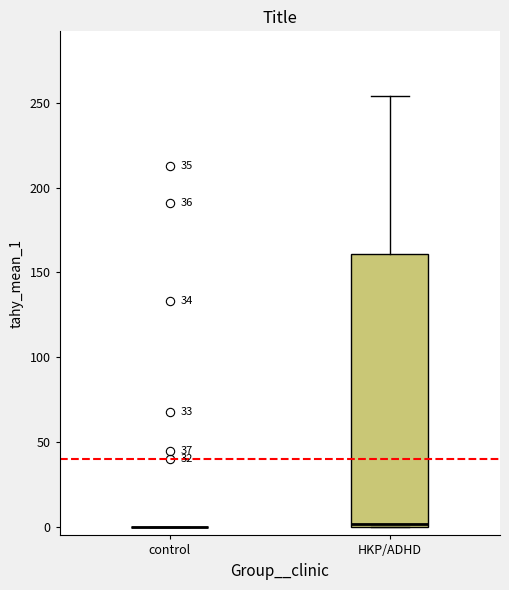

Reading left to right, read every box against the y-axis: the position of its median line, the range the box covers, and the ends of its whiskers. The values are not printed on the chart, so give them approximately, as read against the axis.

control: box collapsed to a line at 0, whiskers 0 to 0
HKP/ADHD: median 0, box 0 to 160, whiskers 0 to 255